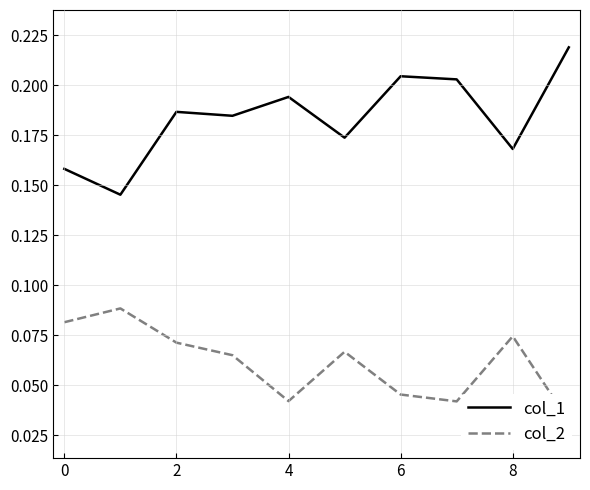

Count the number of categories in the chart.

10